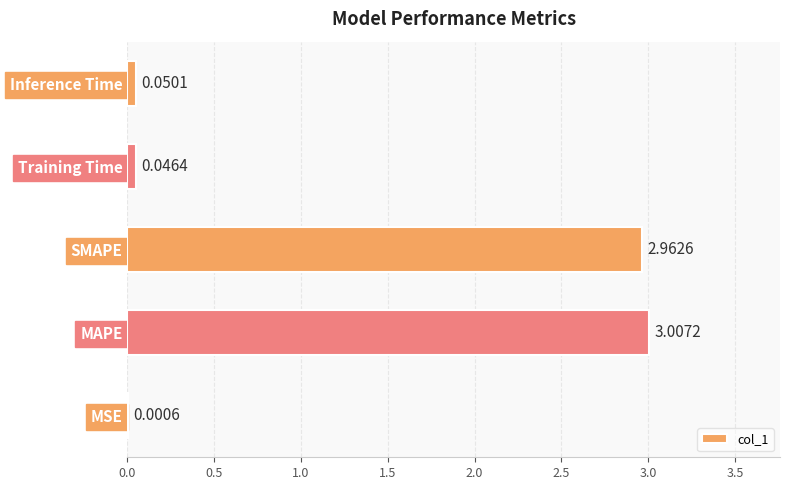

Where is the data nearest to the value 1?

Inference Time